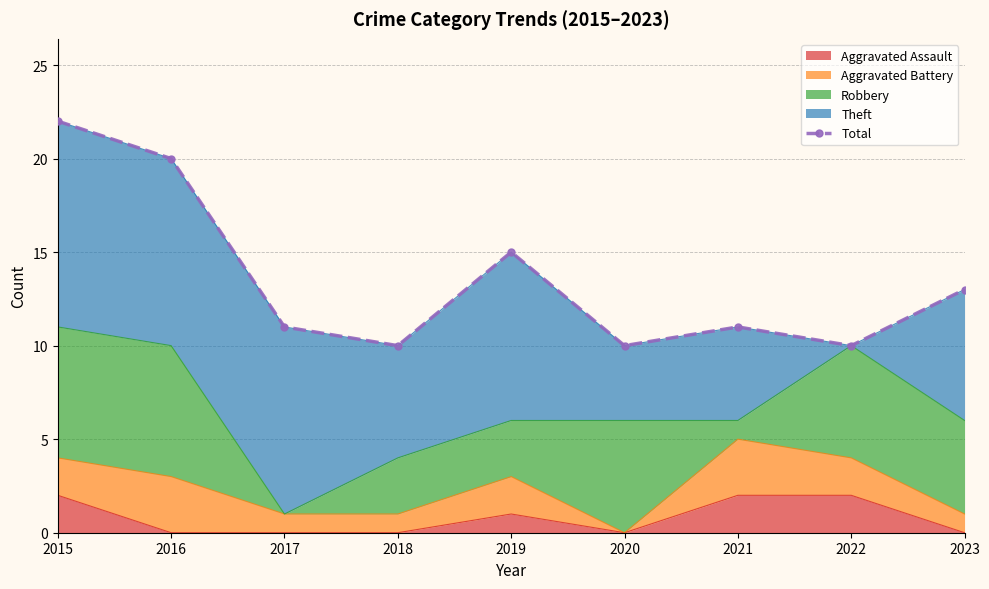

Is it true that Aggravated Assault equals 3 at 2022?

False